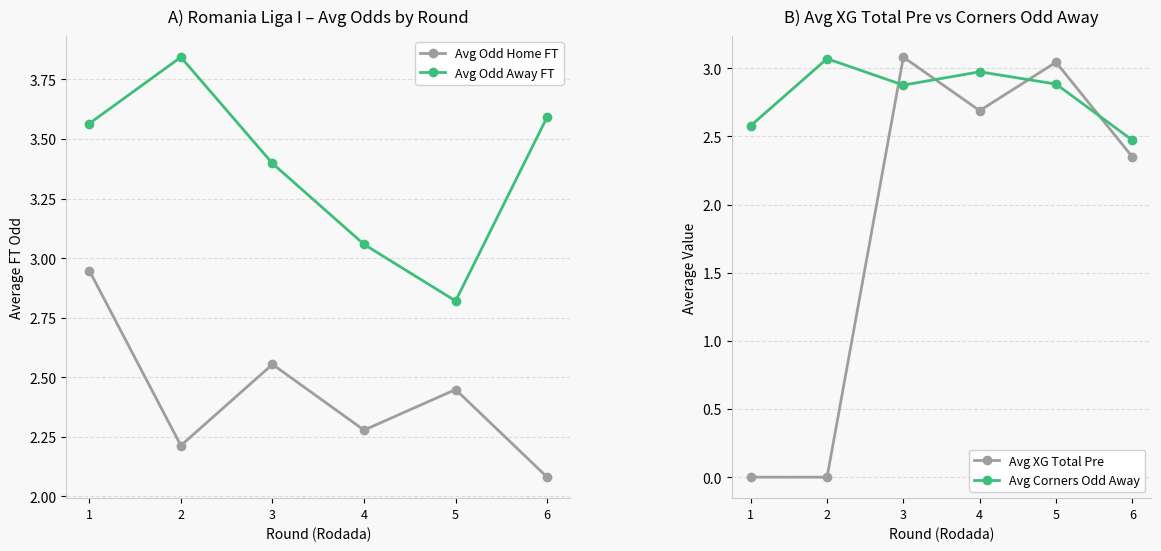

At how many categories does at least one series exceed 2?

6